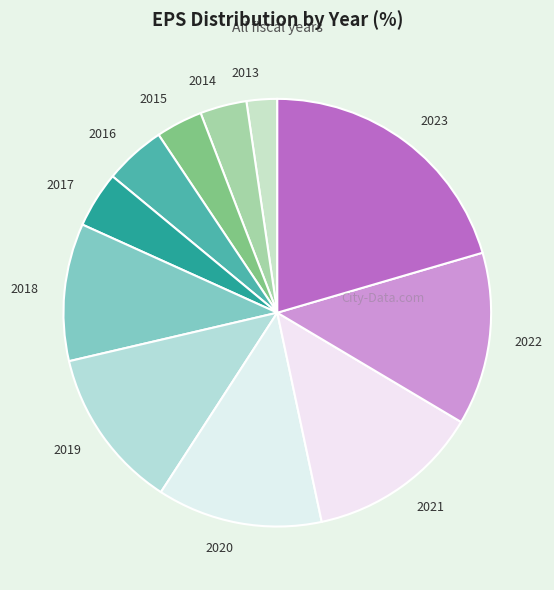

Count the number of slices in the pie.

11